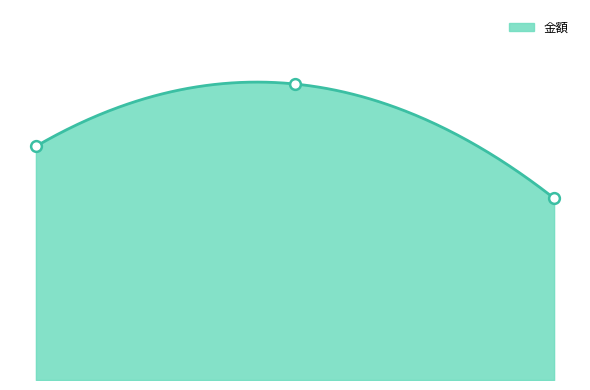

What is the change in value from 1 to 2?

+240